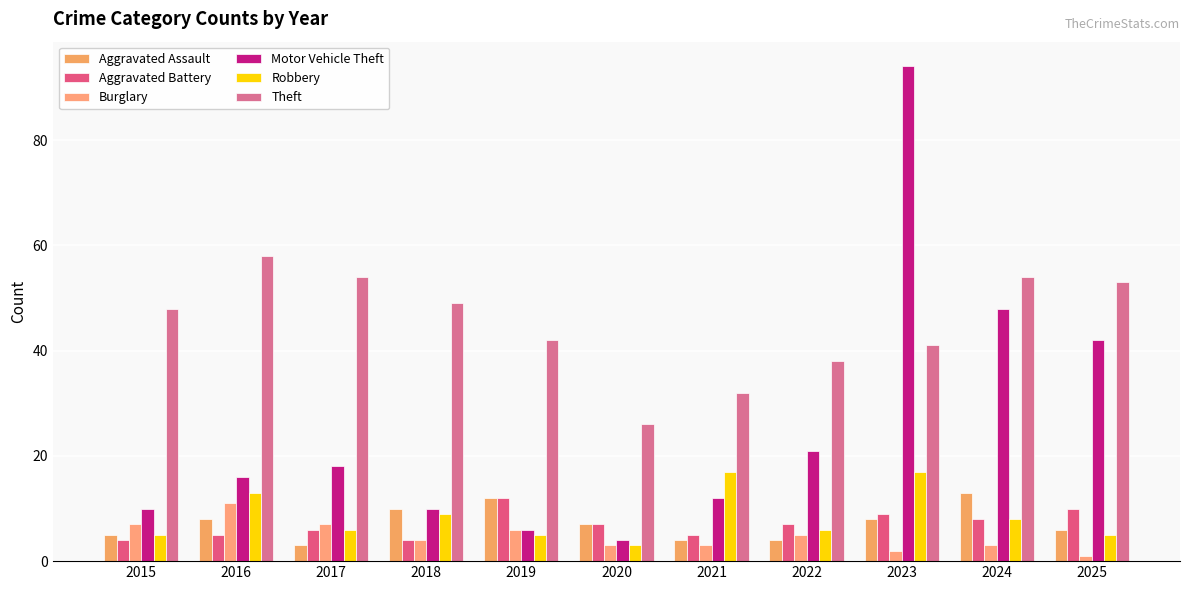

Which series changed the most between 2018 and 2020?

Theft